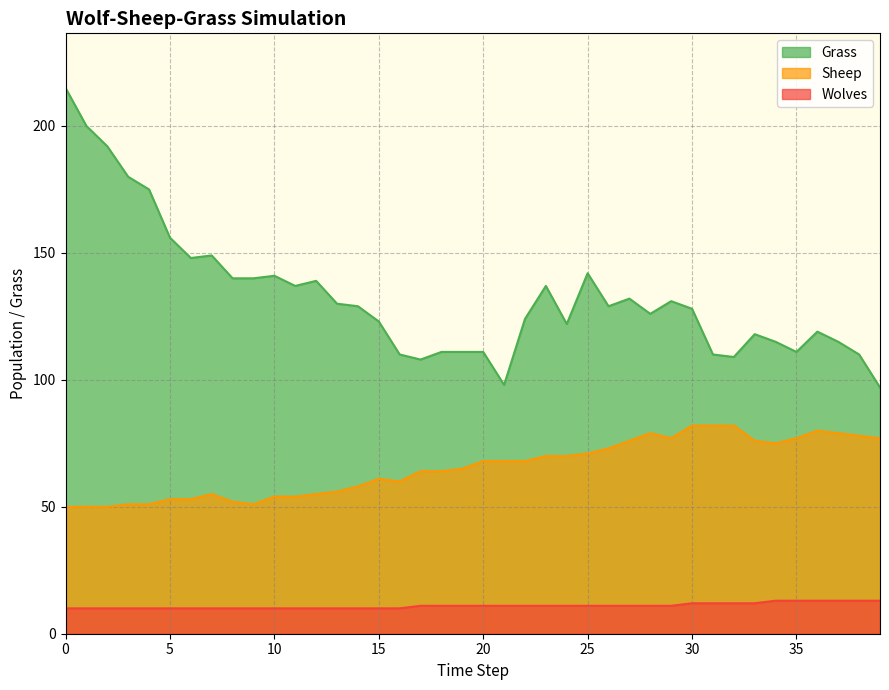

True or false: Sheep and Wolves intersect in this chart.

False